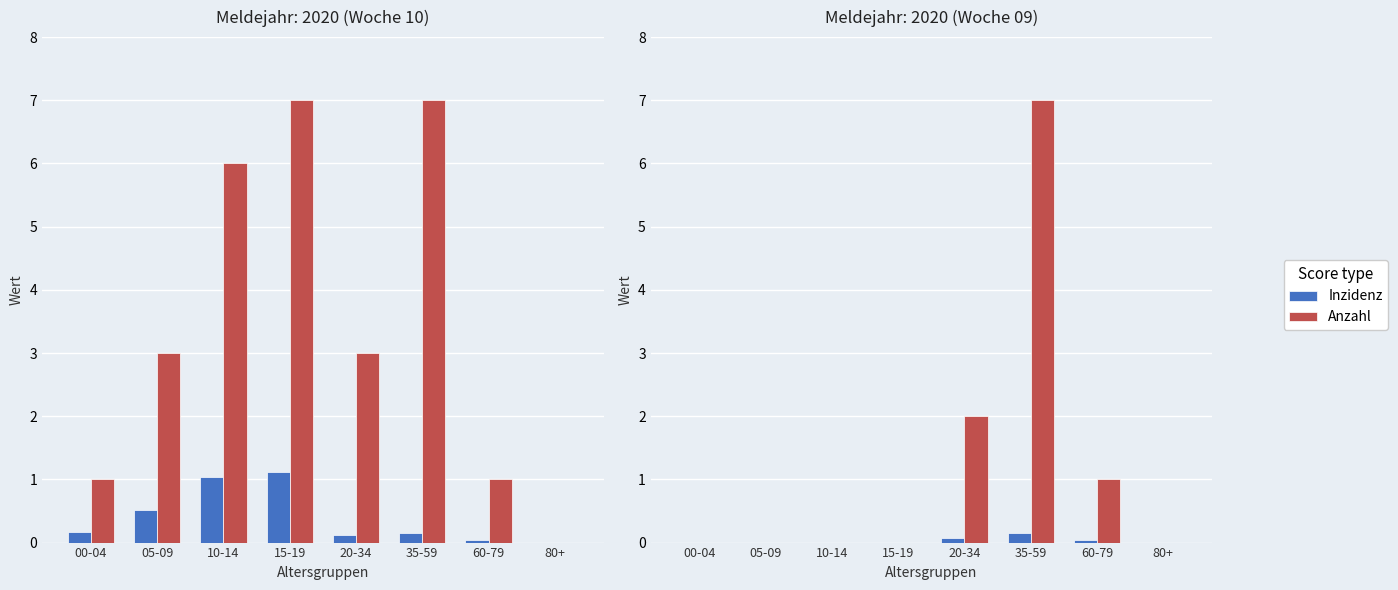

At which label does Inzidenz reach its peak?

35-59